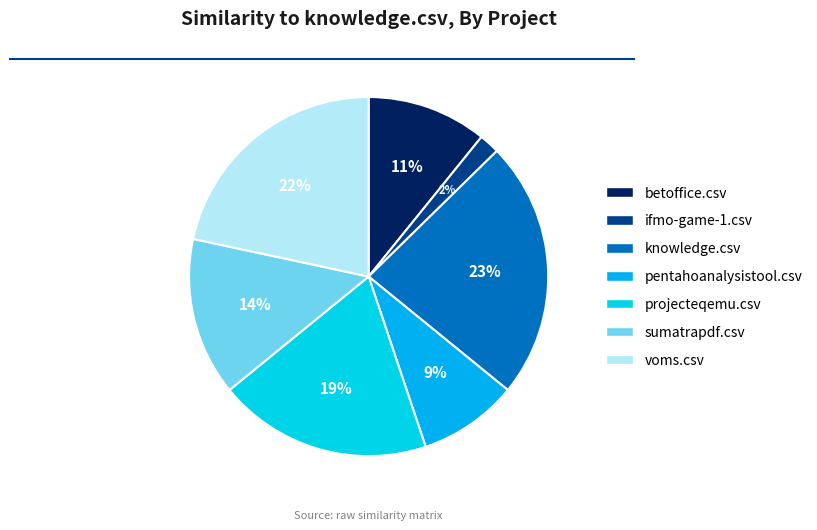

The knowledge.csv slice represents 15% of the pie. True or false?

False